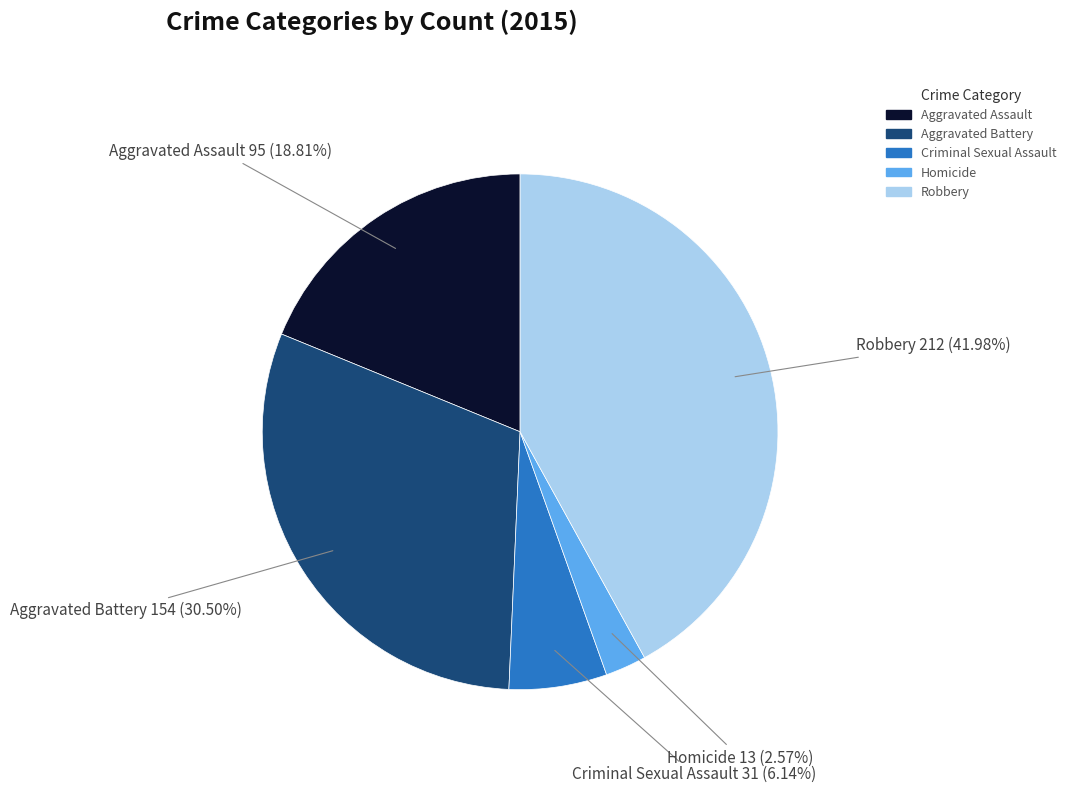

The Aggravated Assault slice represents 19% of the pie. True or false?

True